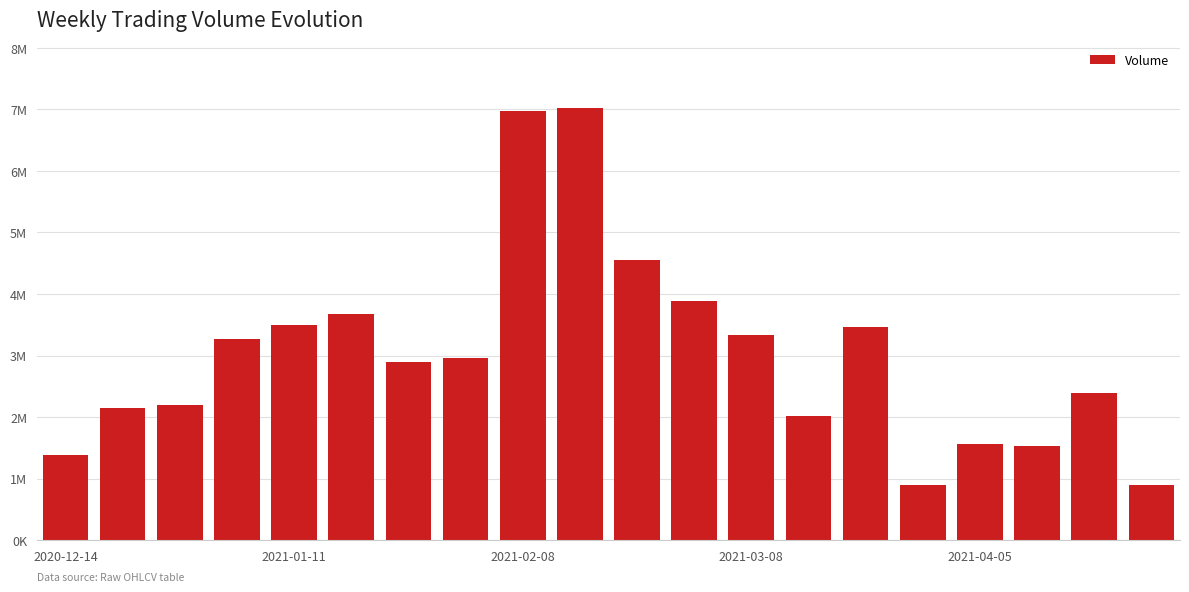

Which category has the lowest value across all series?

15